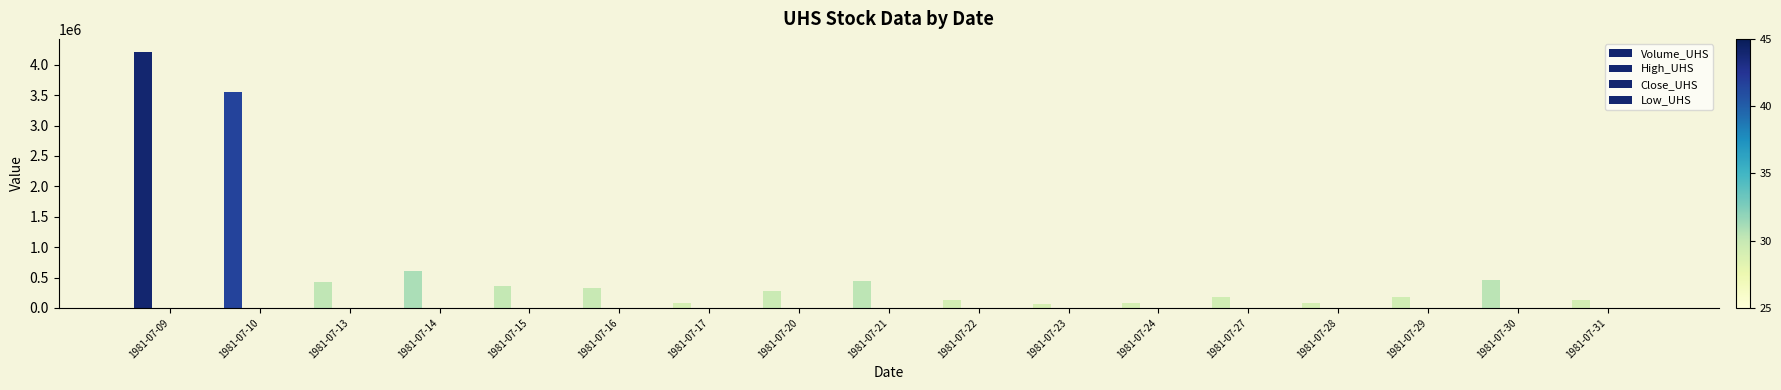

How many categories are shown in the chart?

17